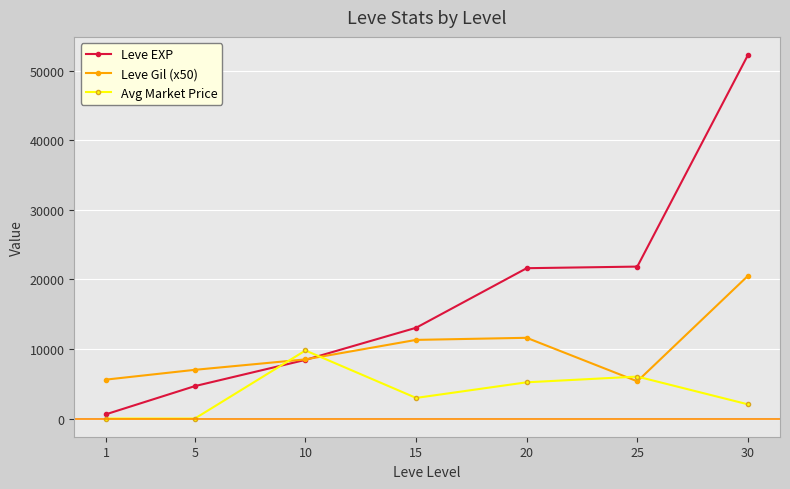

True or false: Leve EXP and Avg Market Price cross at least once.

True